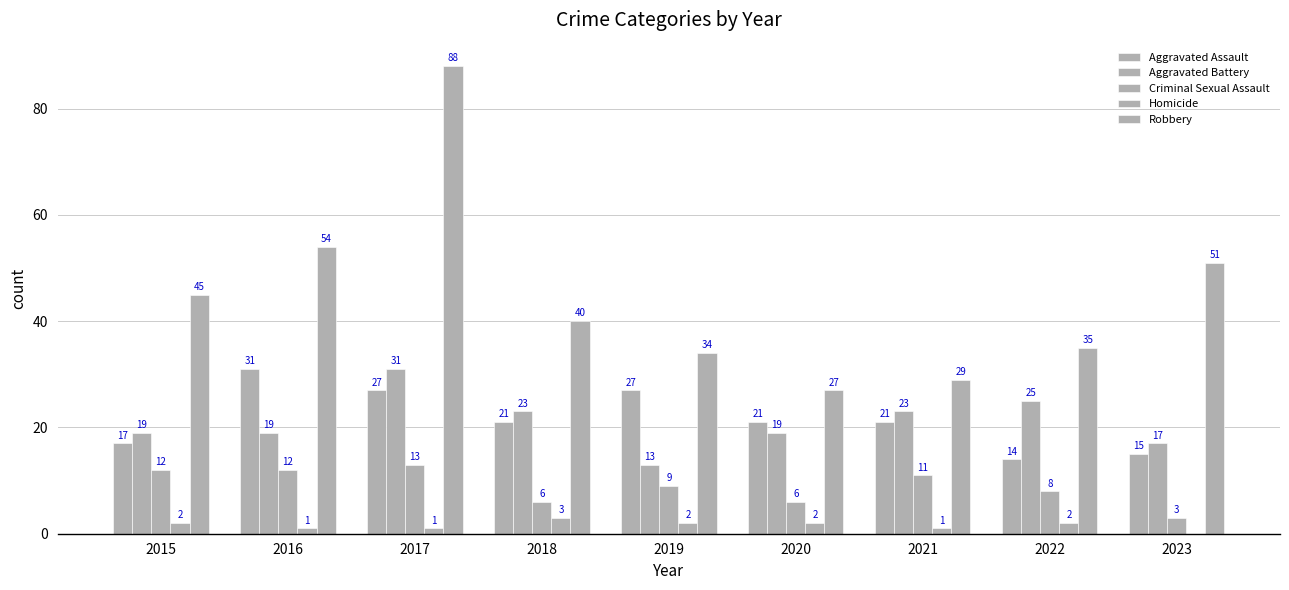

Rank the series at 2018 from highest to lowest value.

Robbery, Aggravated Battery, Aggravated Assault, Criminal Sexual Assault, Homicide